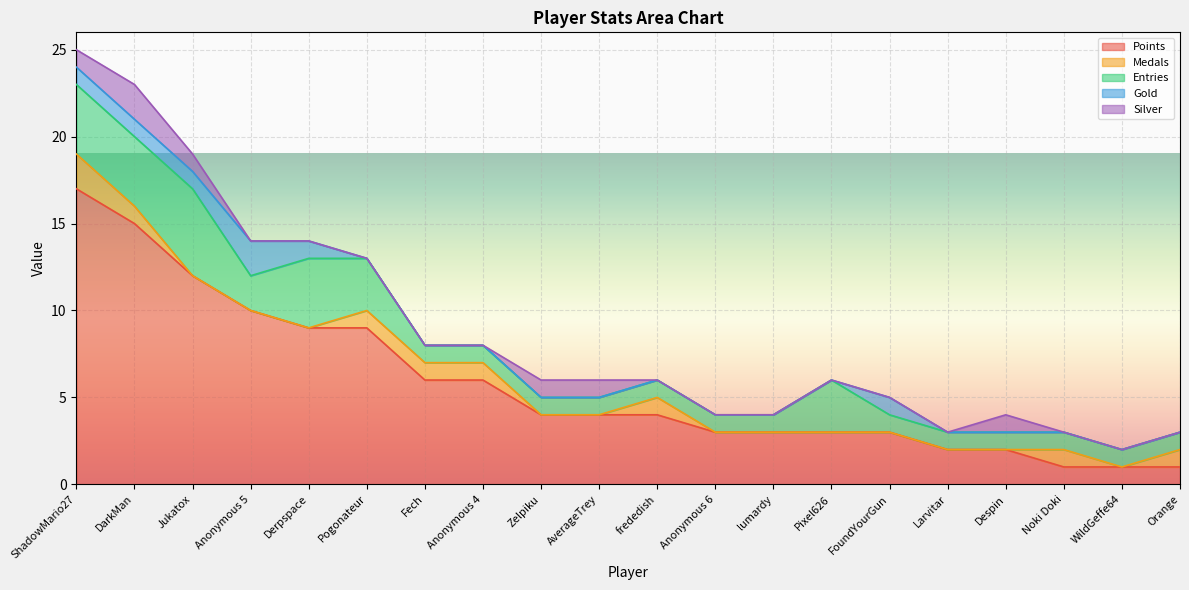

The Points series shows 5 at DarkMan. True or false?

False